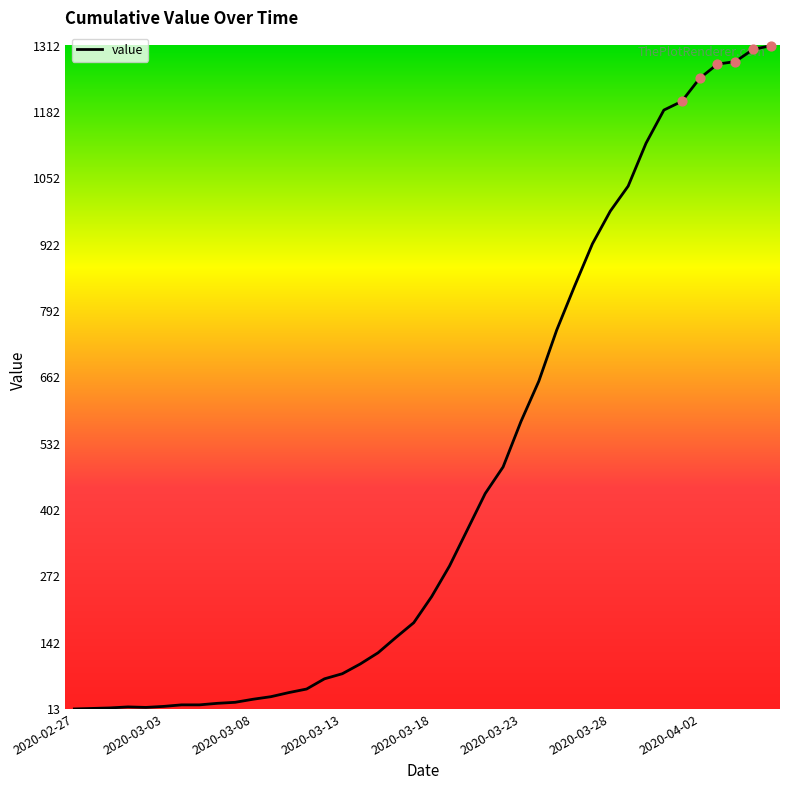

What is the difference between the maximum and minimum values?

1299